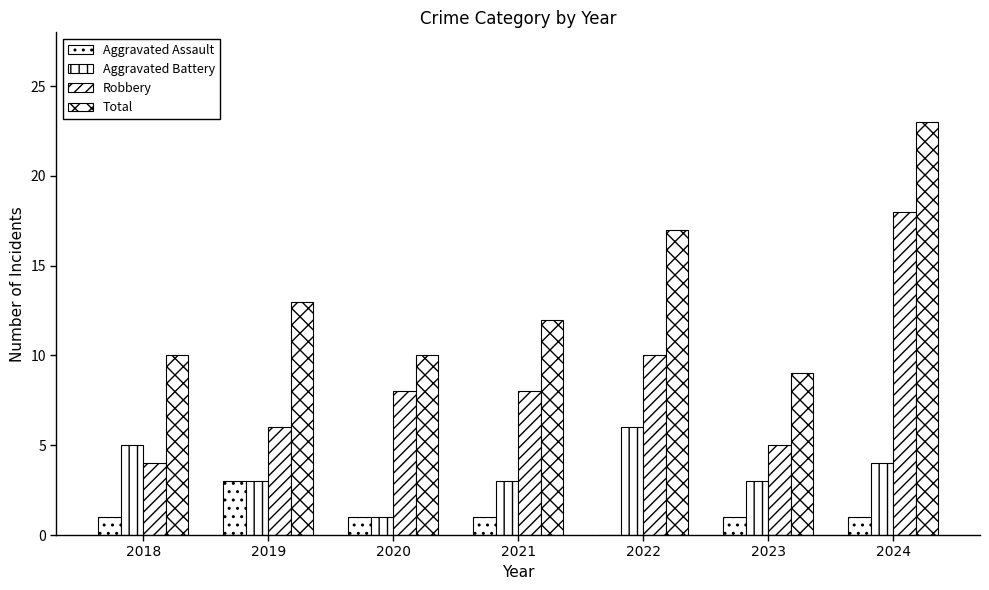

How many groups of bars are there?

7